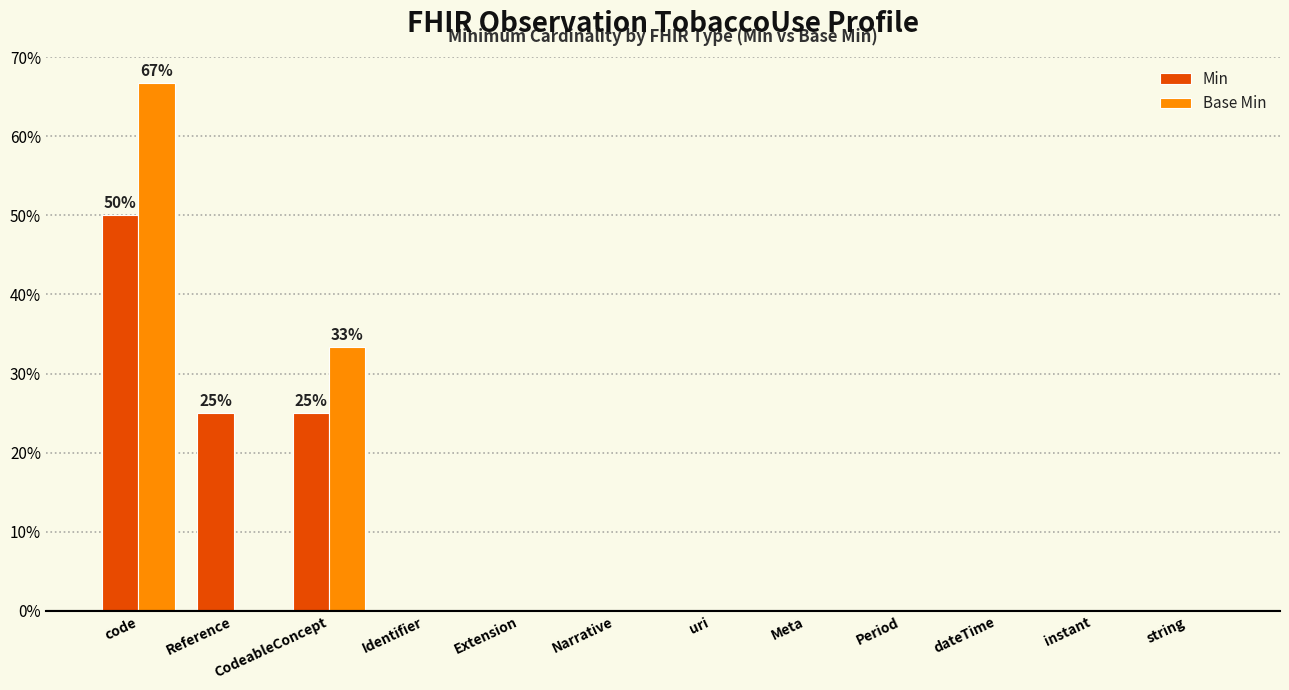

What is the difference between the Min values at Narrative and code?

50.0